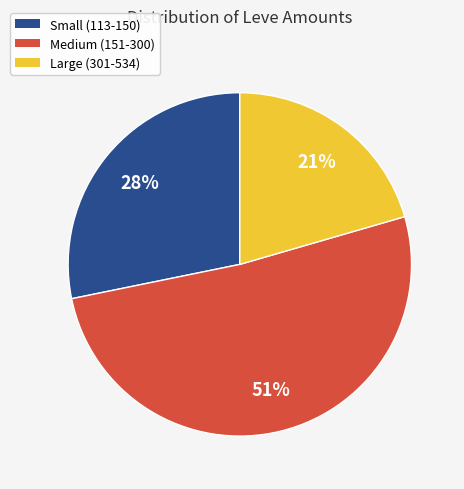

Count the number of slices in the pie.

3